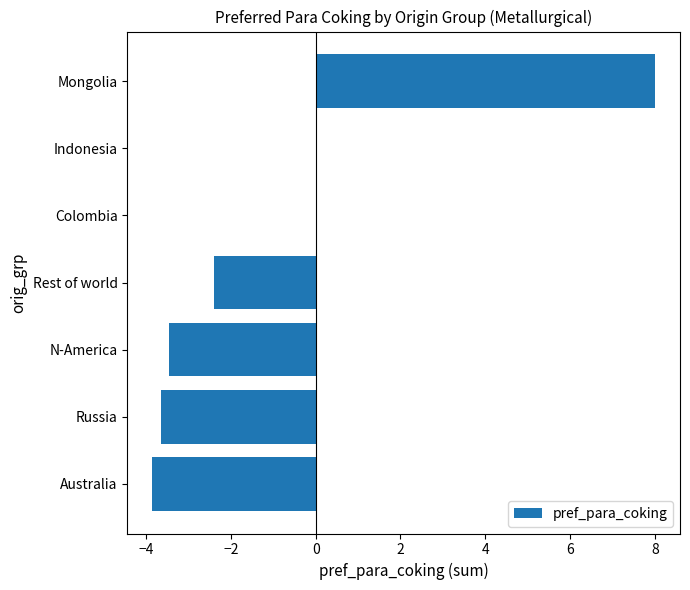

What is the sum of the values at Australia and Rest of world?

-6.2